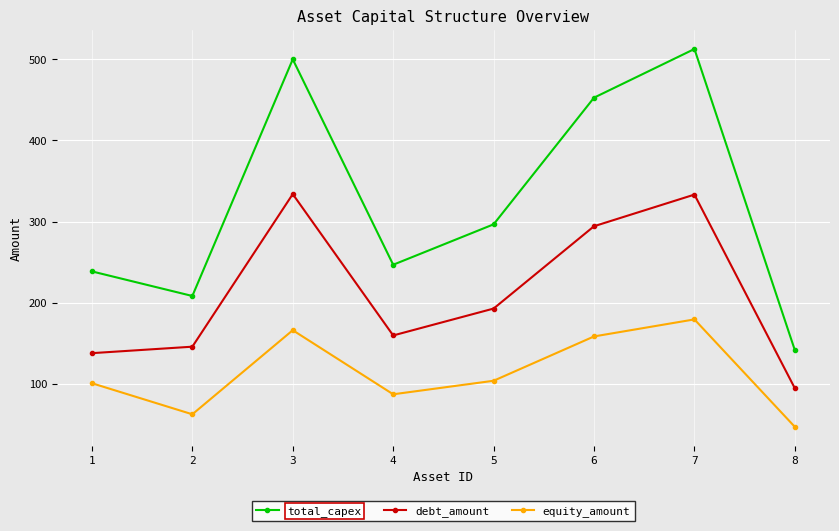

The value of total_capex at 6 is 452.7. True or false?

True